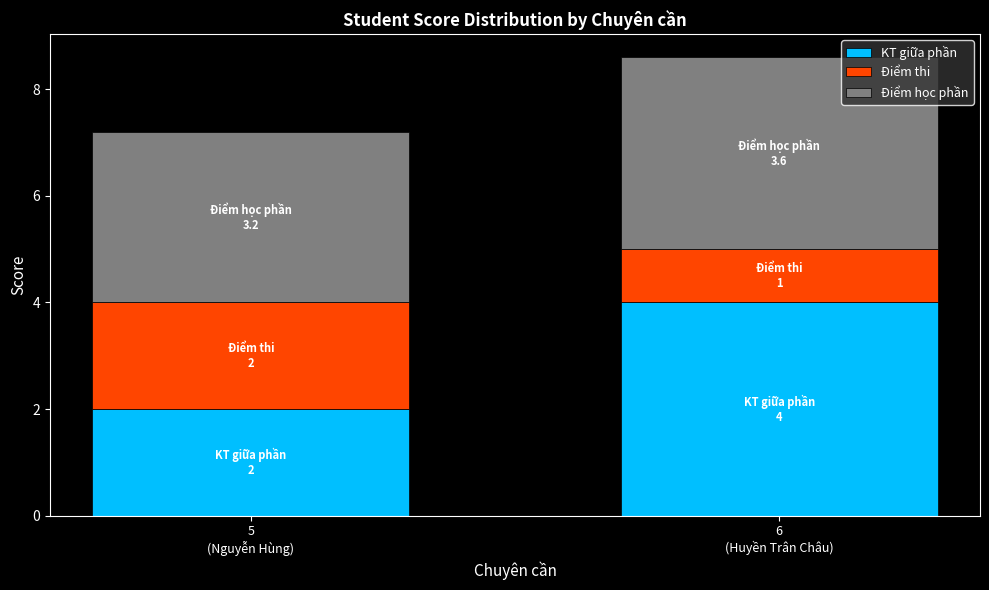

Reading left to right, list the values for the KT giữa phần series.

2.0	4.0